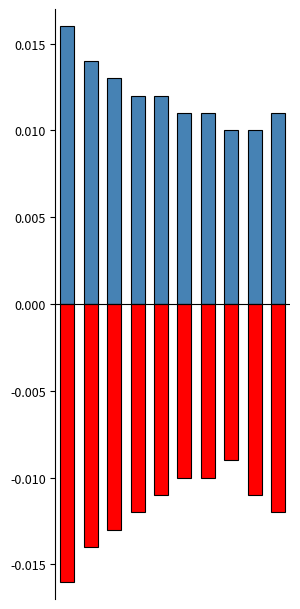

Does the chart contain any negative values?

Yes